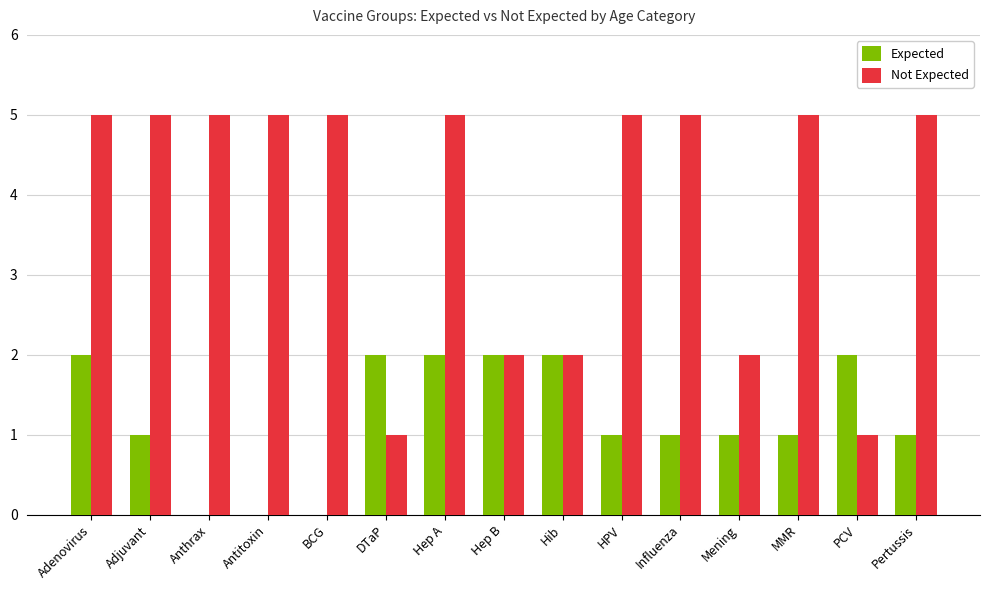

Which series has the widest spread of values?

Not Expected